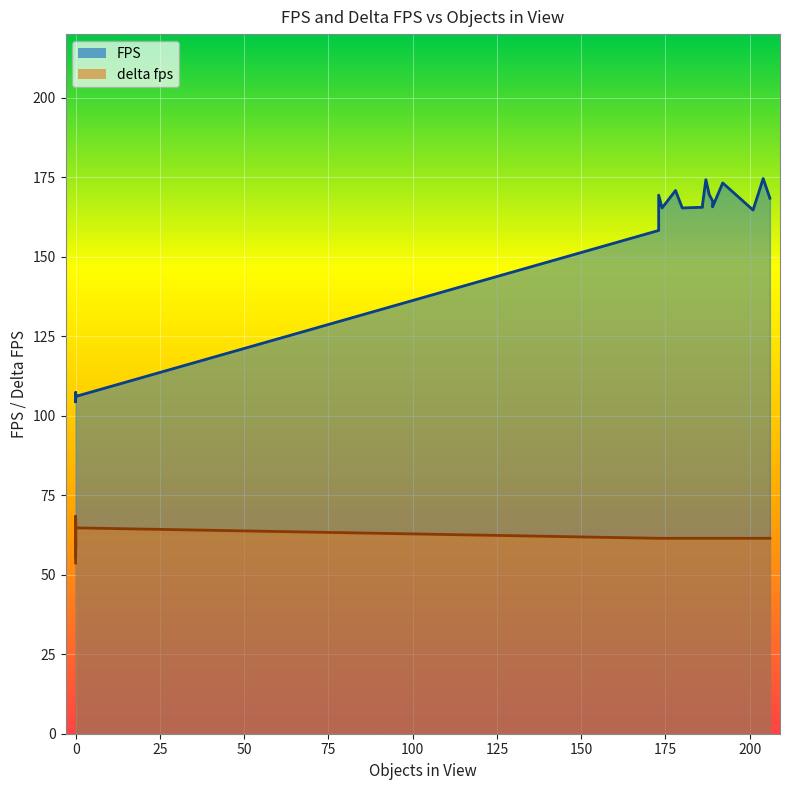

Is the value of FPS at 173 greater than the value of delta fps at 189?

Yes